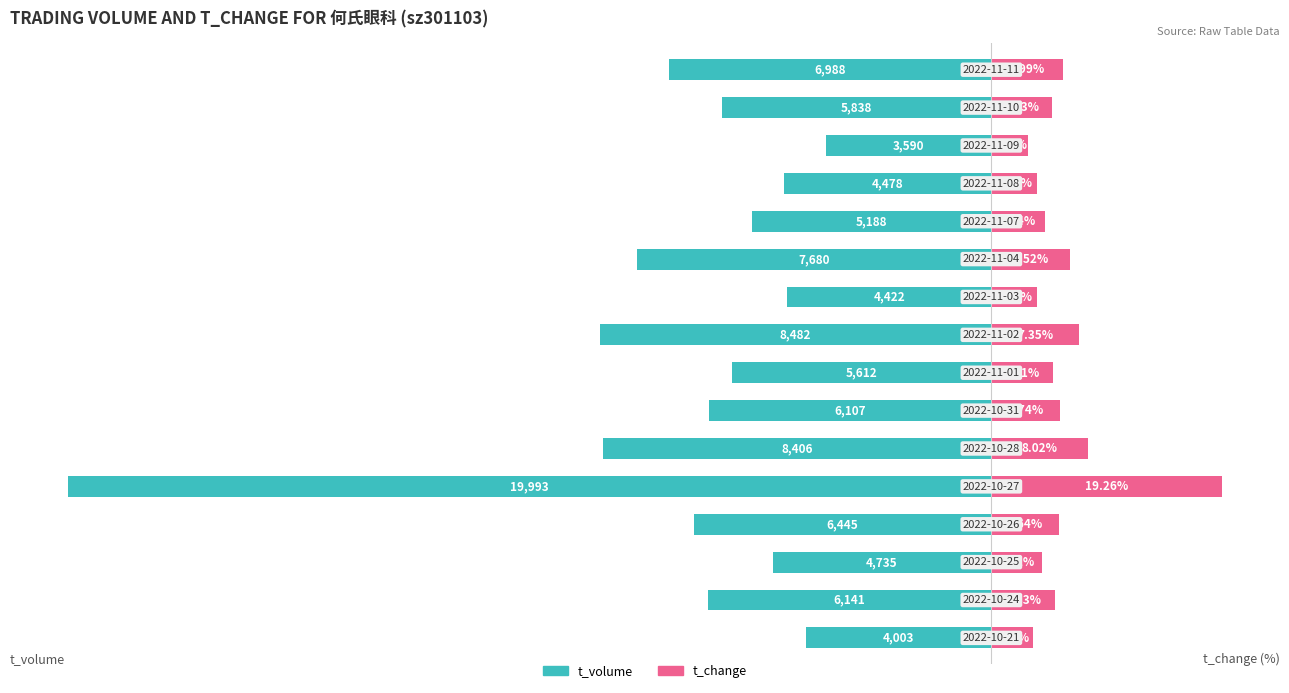

Rank the categories by t_change value from lowest to highest.

13, 0, 9, 12, 2, 11, 14, 7, 1, 3, 6, 15, 10, 8, 5, 4